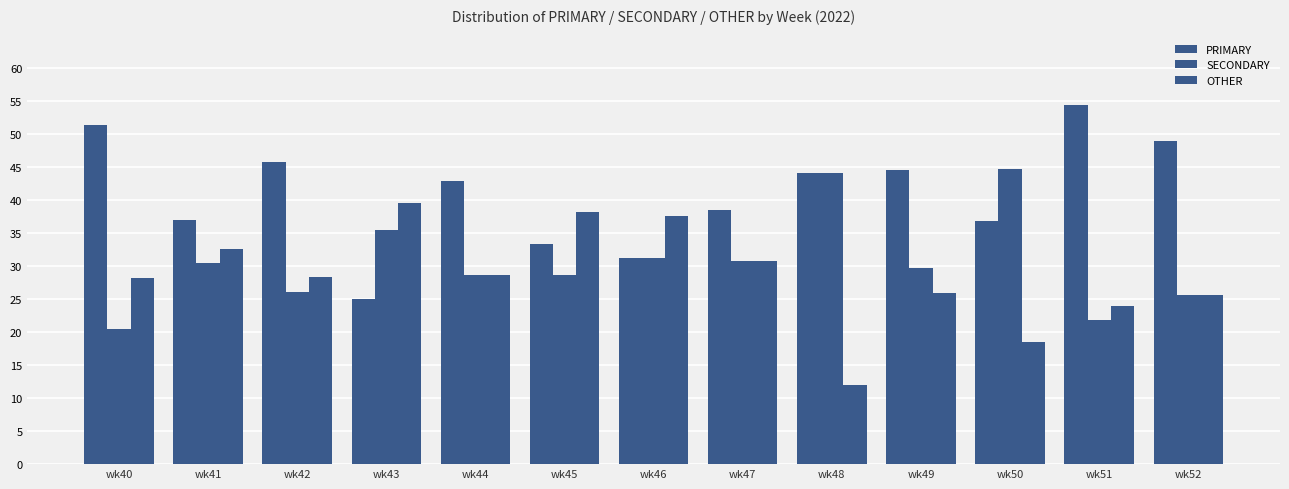

Are the bars horizontal?

No